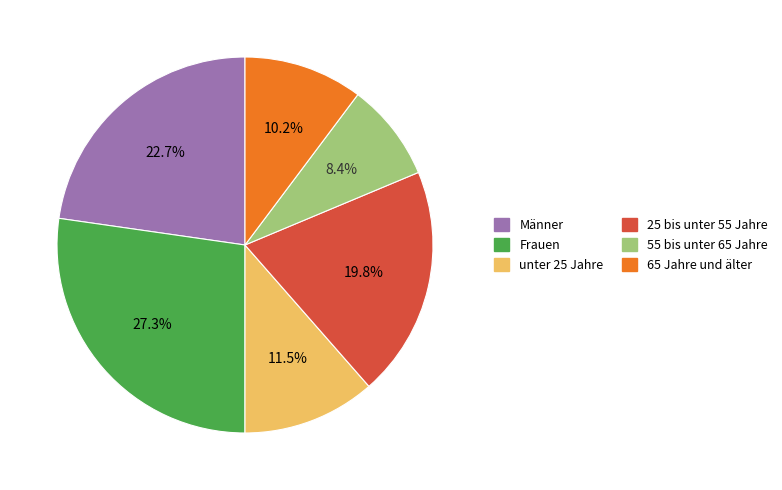

Does any single category account for the majority?

No